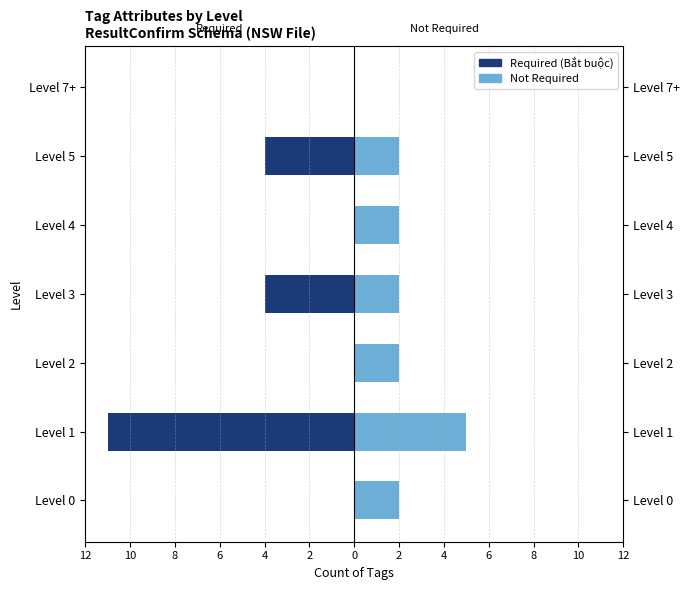

True or false: Not Required has a value of 1 at Level 4.

False